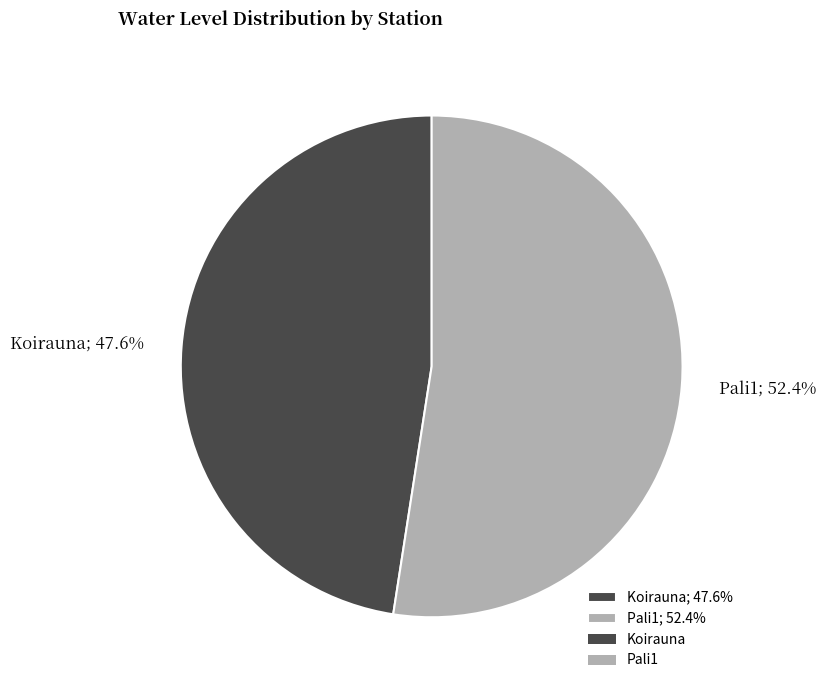

What is the smallest slice in the pie chart?

Koirauna